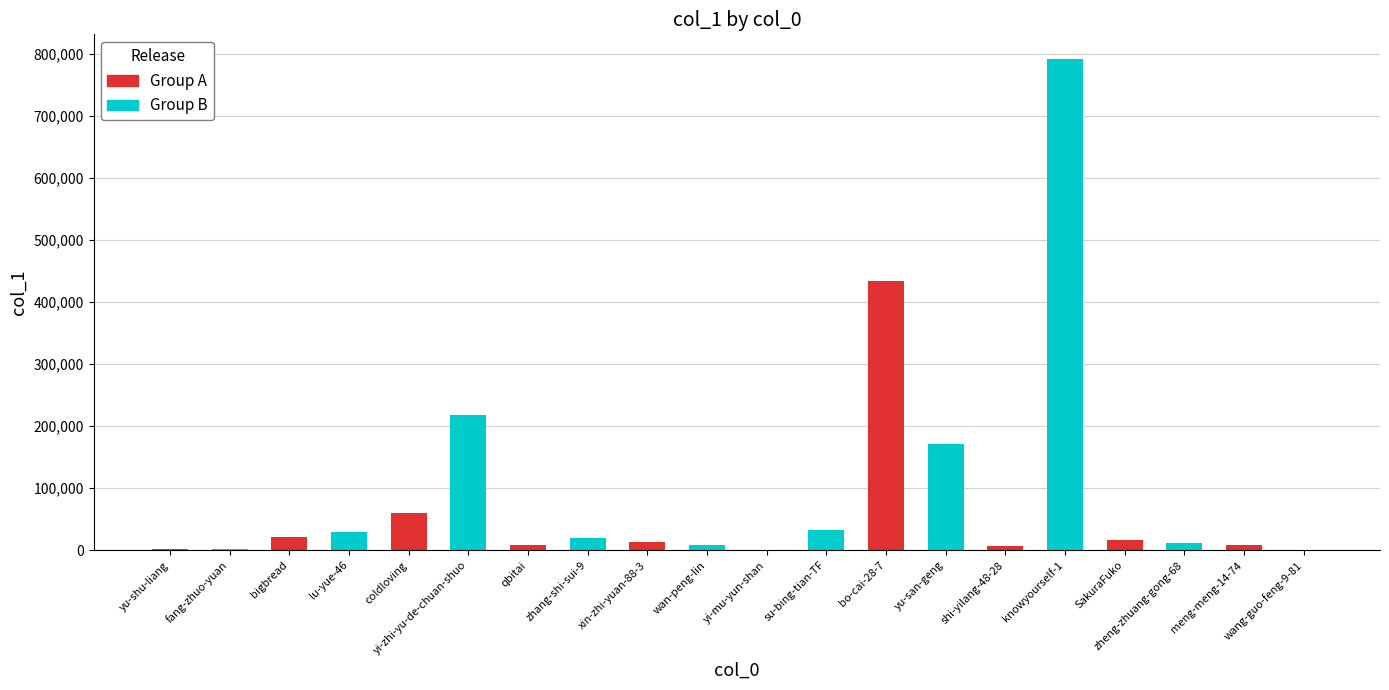

What is the greatest value displayed?

792402